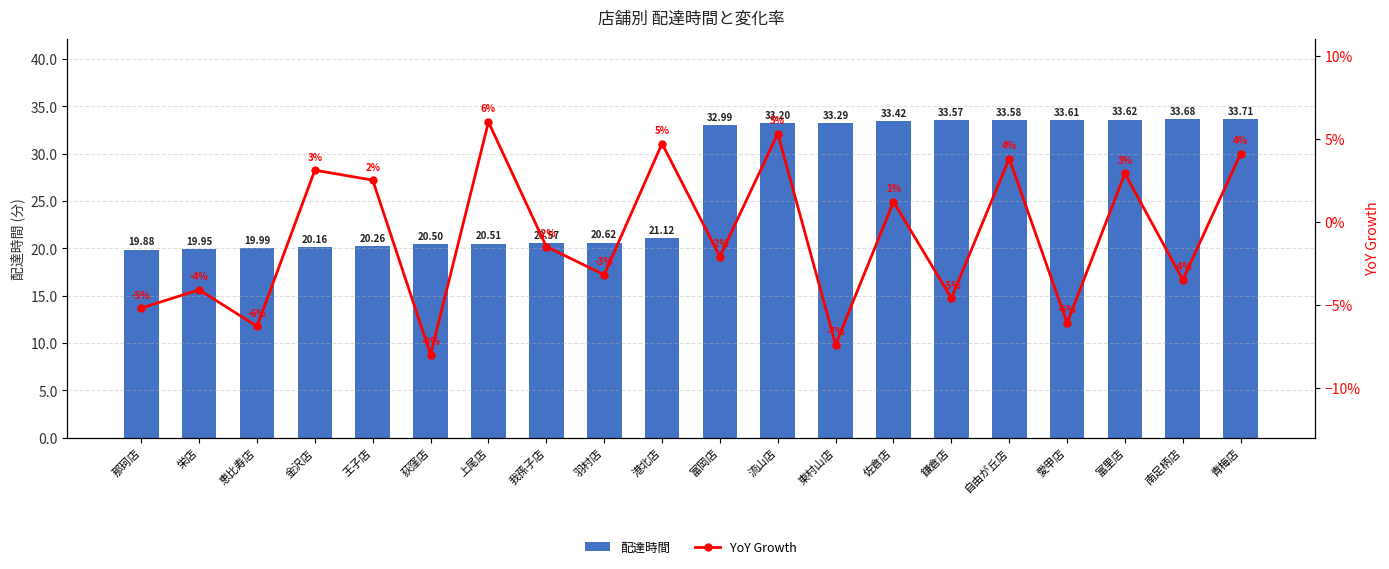

Reading left to right, what are all the values shown in this chart?

配達時間: 19.9	19.9	20.0	20.2	20.3	20.5	20.5	20.6	20.6	21.1	33.0	33.2	33.3	33.4	33.6	33.6	33.6	33.6	33.7	33.7
YoY Growth: -5.2	-4.1	-6.3	3.1	2.5	-8.0	6.0	-1.5	-3.2	4.7	-2.1	5.3	-7.4	1.2	-4.6	3.8	-6.1	2.9	-3.5	4.1